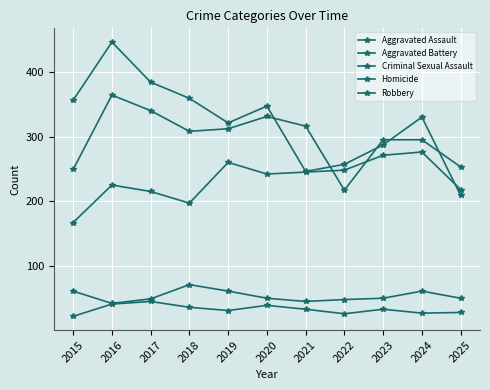

Is this an area chart (filled region under the line)?

No